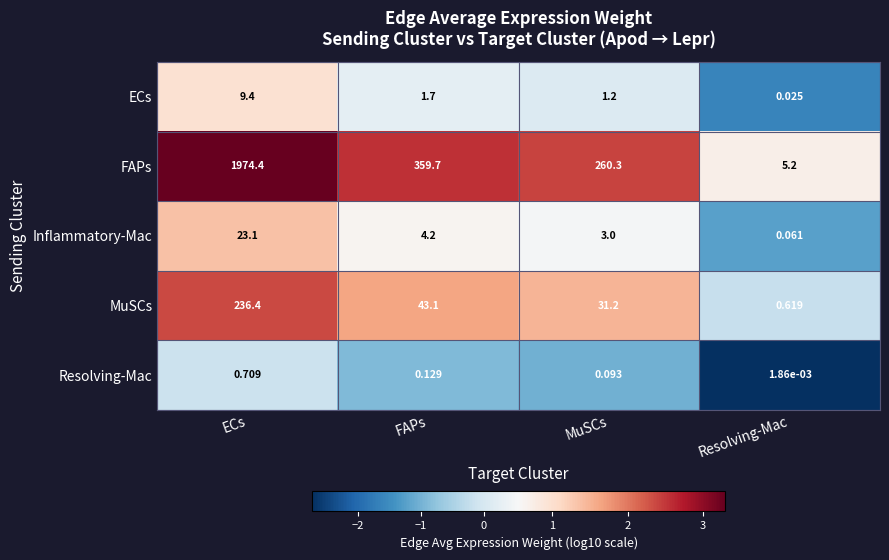

How many data points does each series have?

4